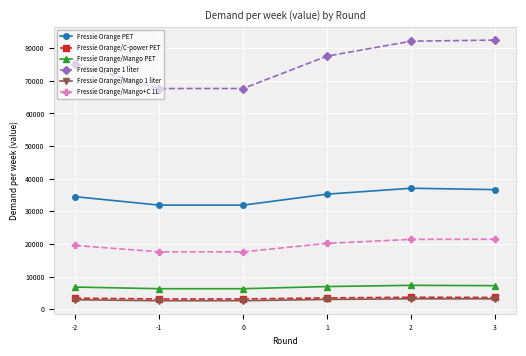

Is it true that Fressie Orange/Mango 1 liter equals 2626.7 at 0?

True